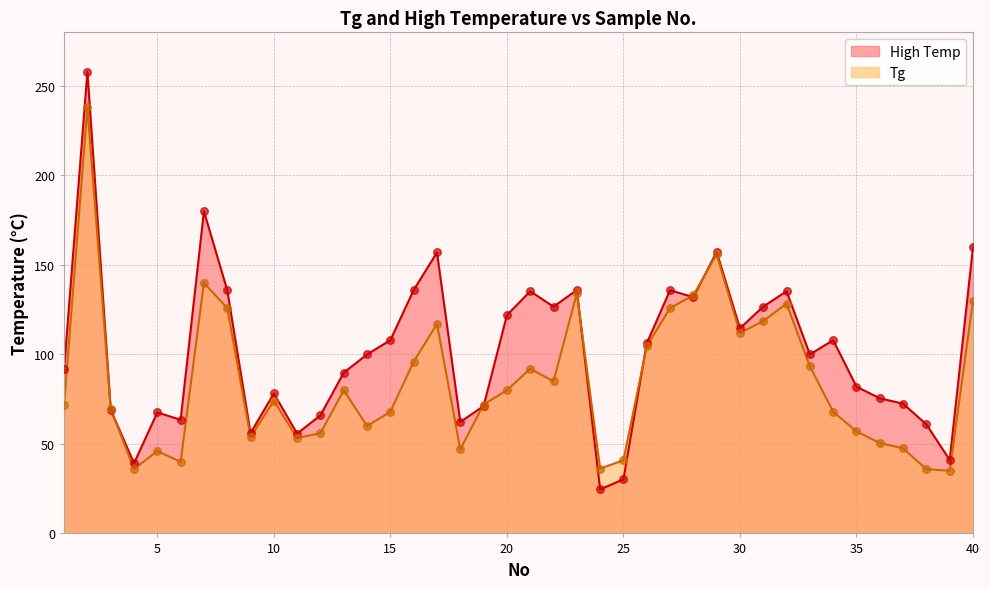

Which series contains the highest Y value?

High Temp